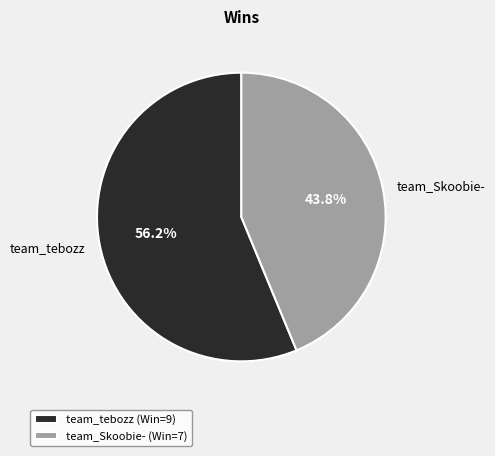

Which slice is the smallest?

team_Skoobie-